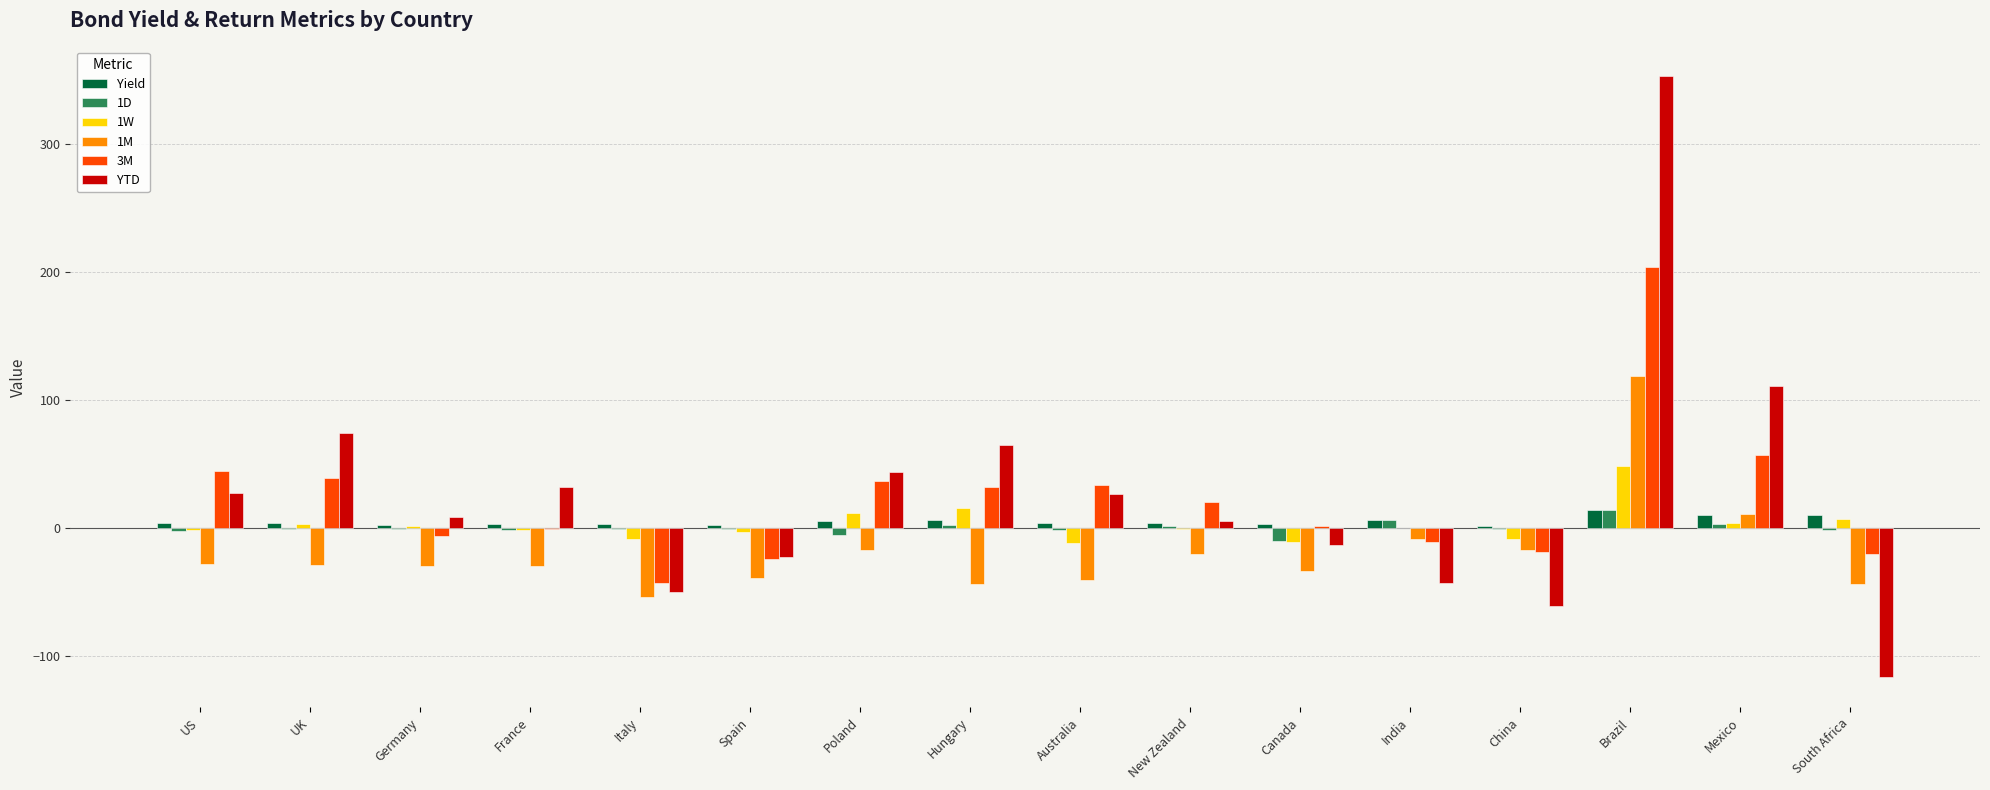

What is the total value across all series at Germany?

-24.1